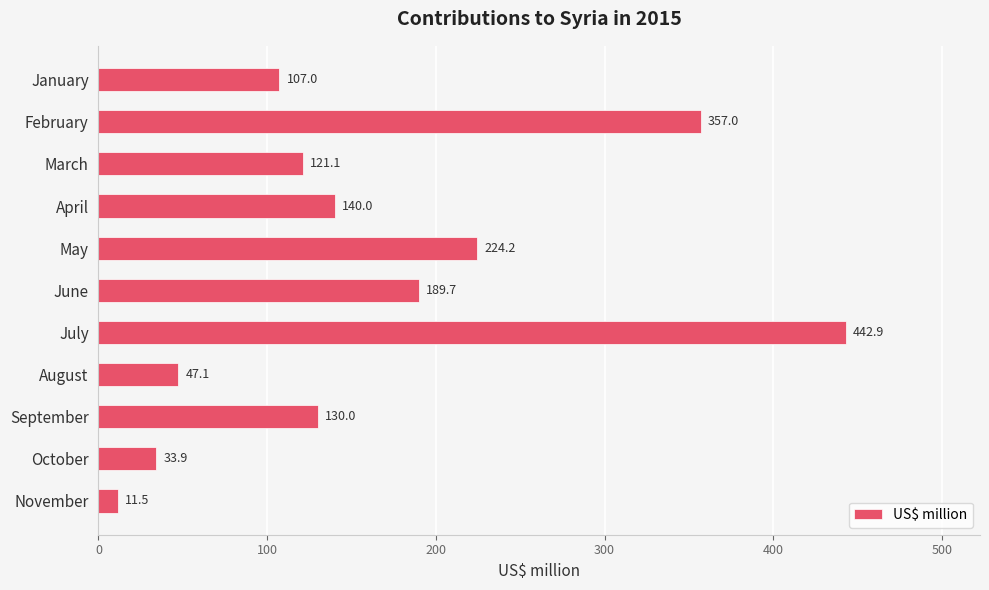

True or false: the data shows 244.8 at February.

False